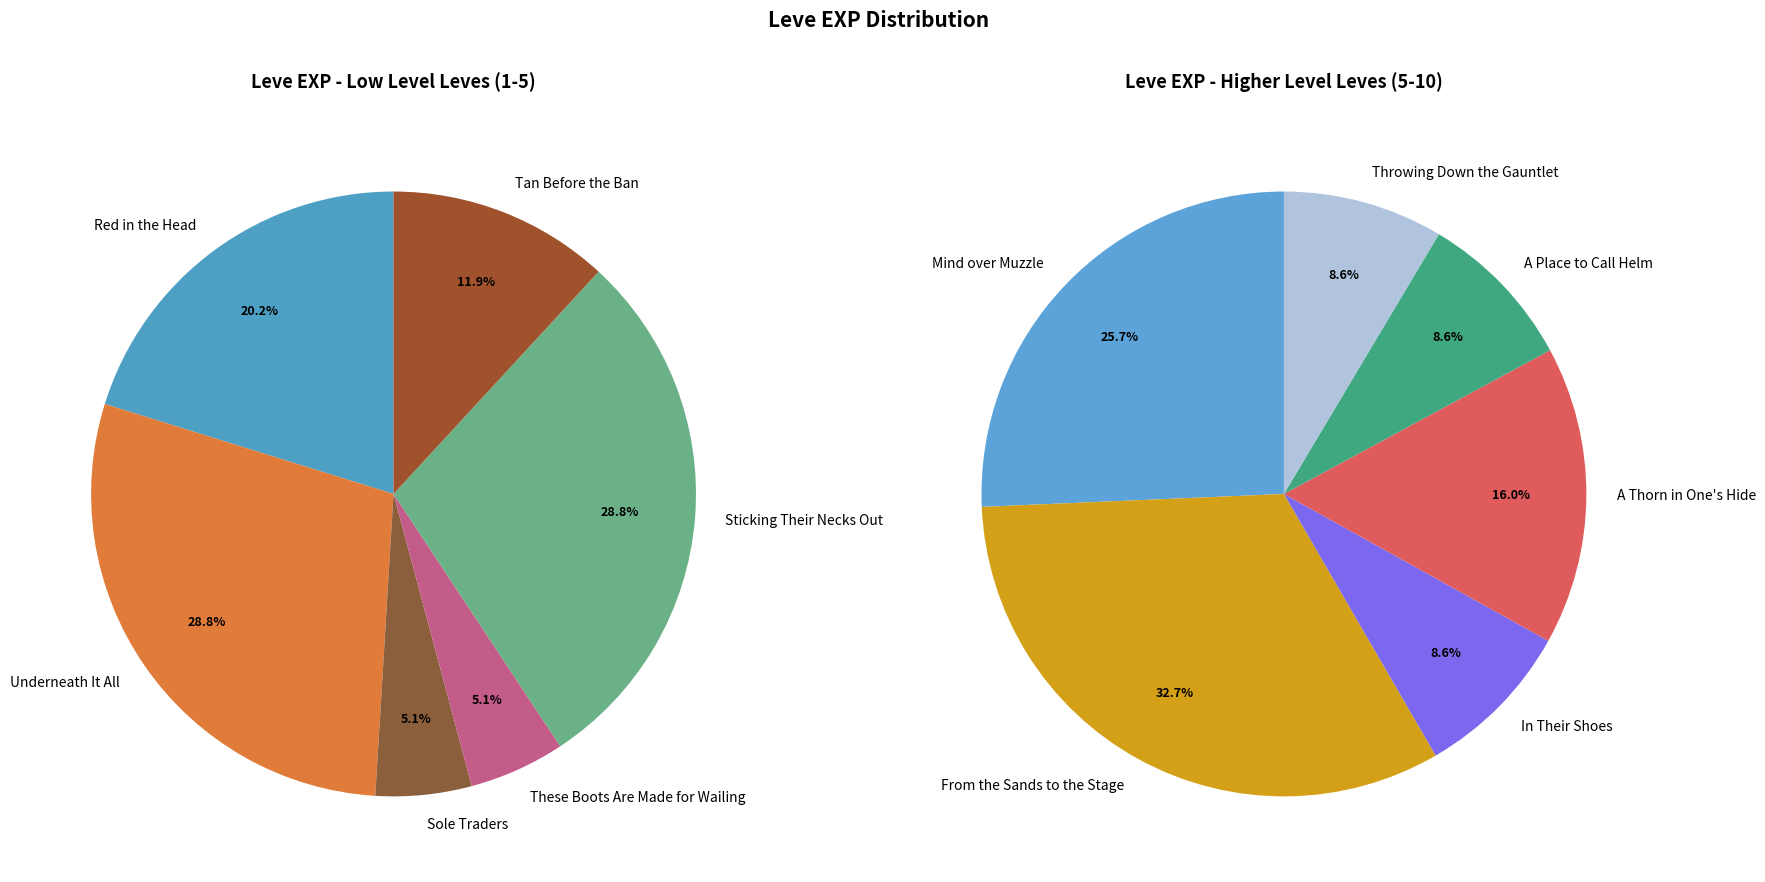

How many slices are in this pie chart?

12